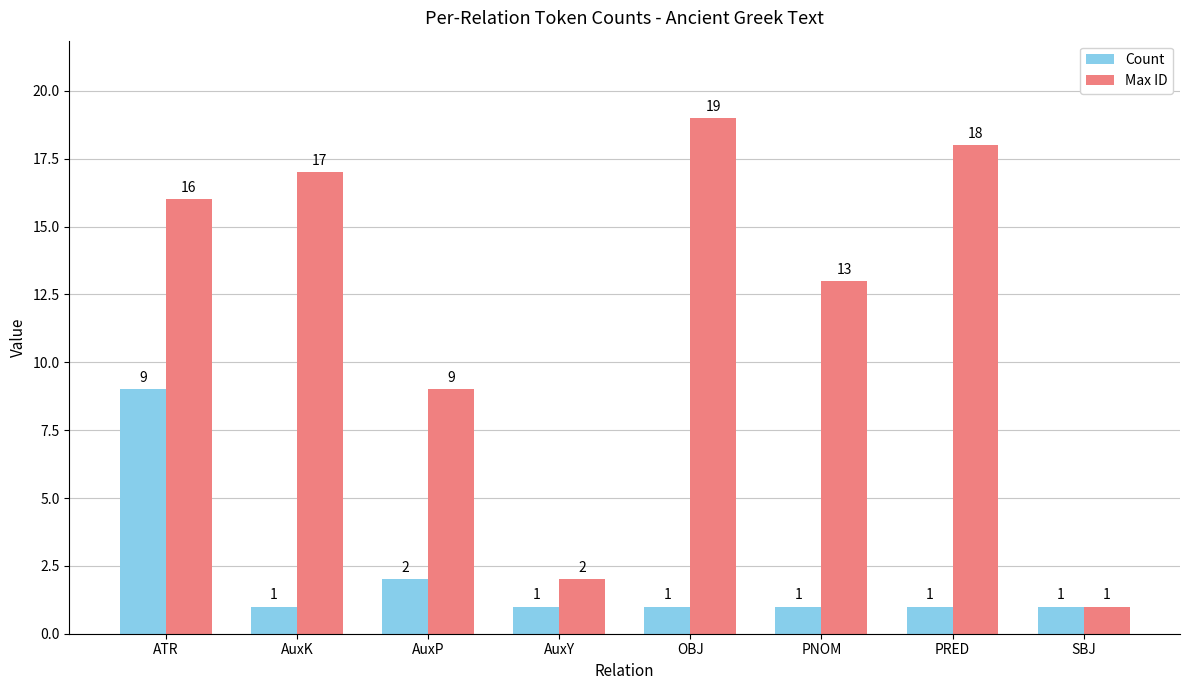

Is the value of Count at PRED greater than the value of Max ID at PNOM?

No